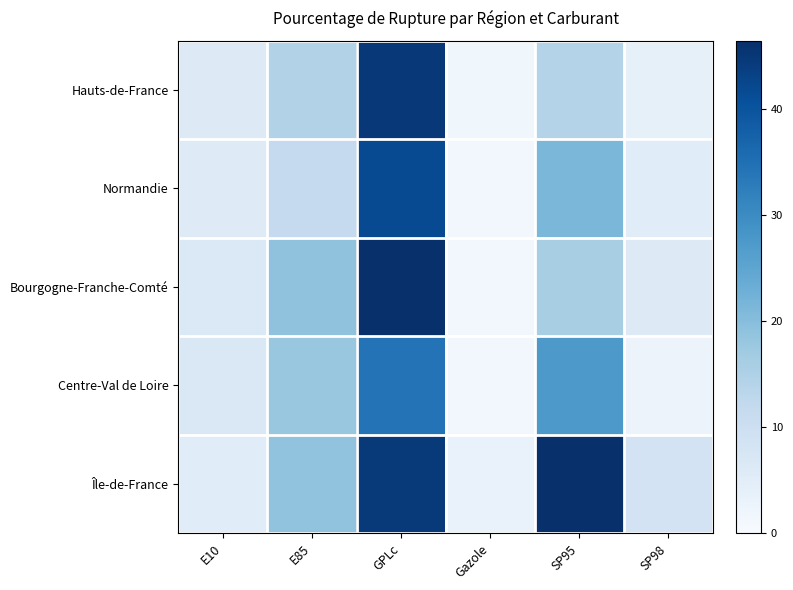

What is the difference between the highest and lowest values at SP98?

5.8